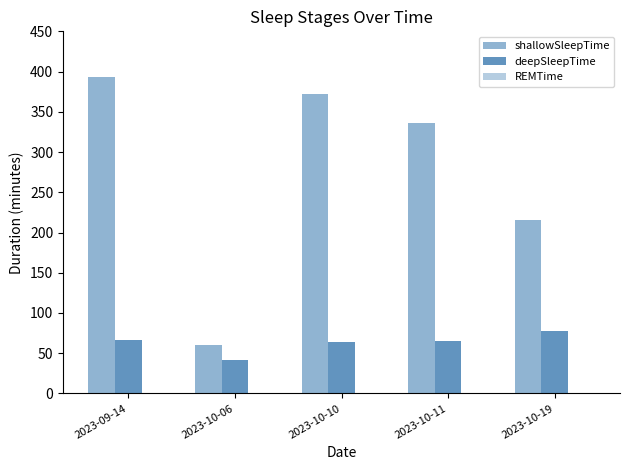

Rank the series by their average value, from lowest to highest.

REMTime, deepSleepTime, shallowSleepTime